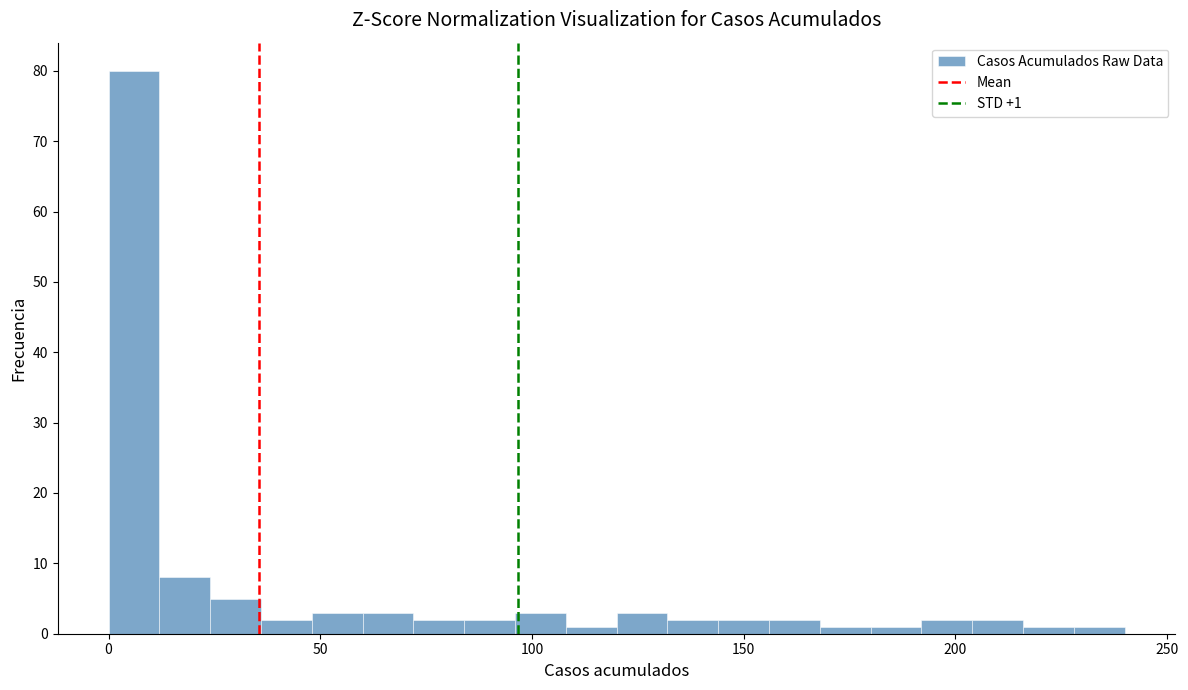

Read against the x-axis, roughly where is the centre of the tallest bar?

5